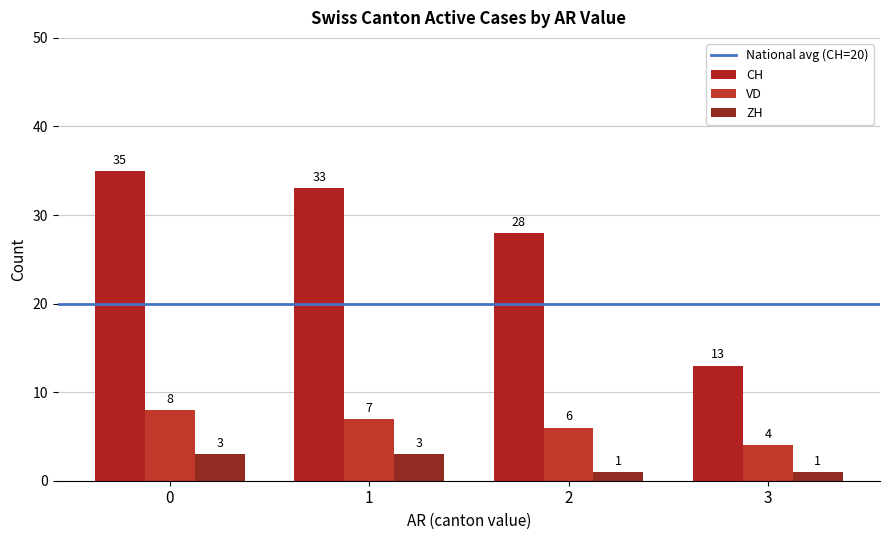

What is the minimum value for ZH?

1